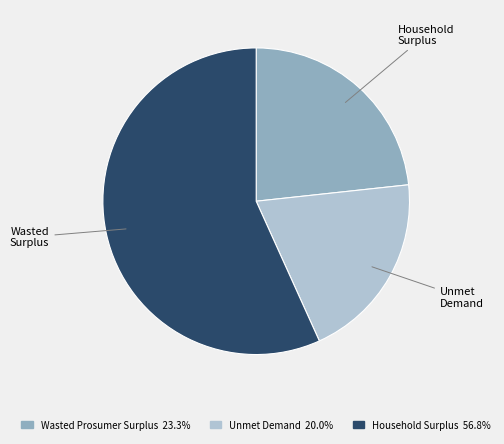

Is there a majority slice in this chart?

Yes